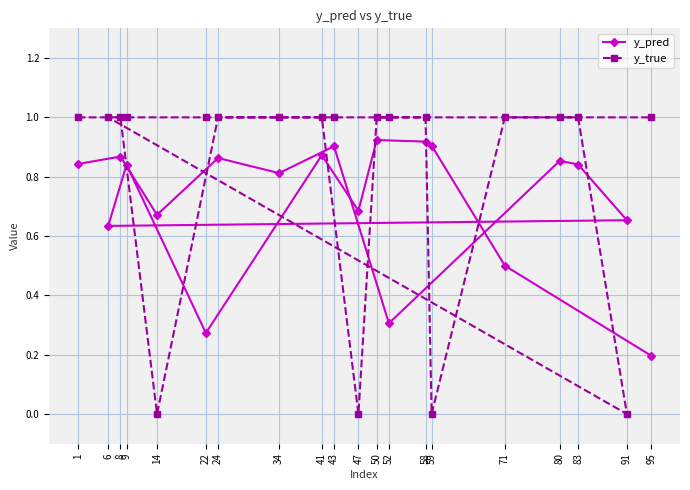

What is the sum of the y_pred values at 58 and 47?

1.6